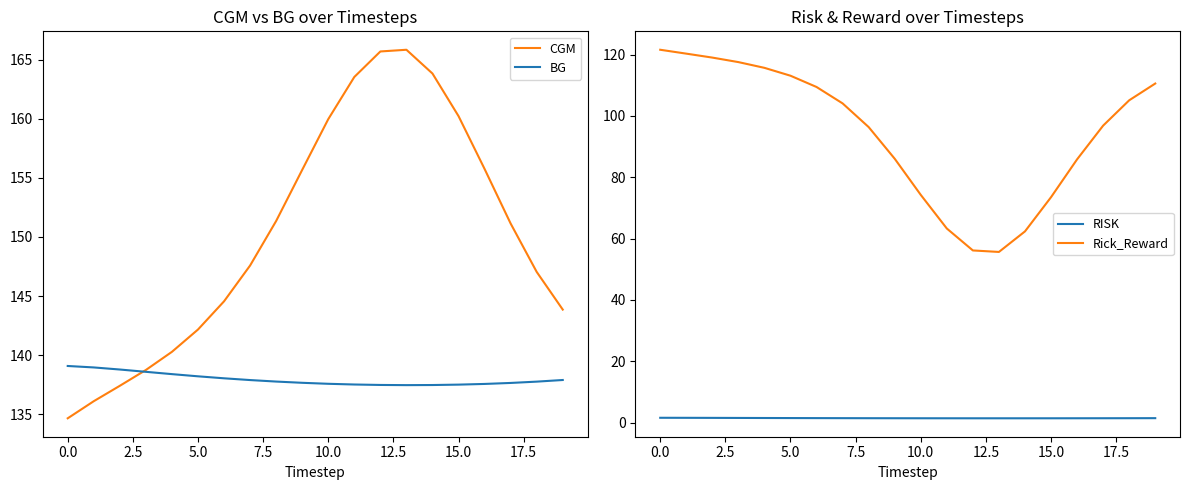

What is the difference between the maximum and minimum values in the RISK series?

0.2